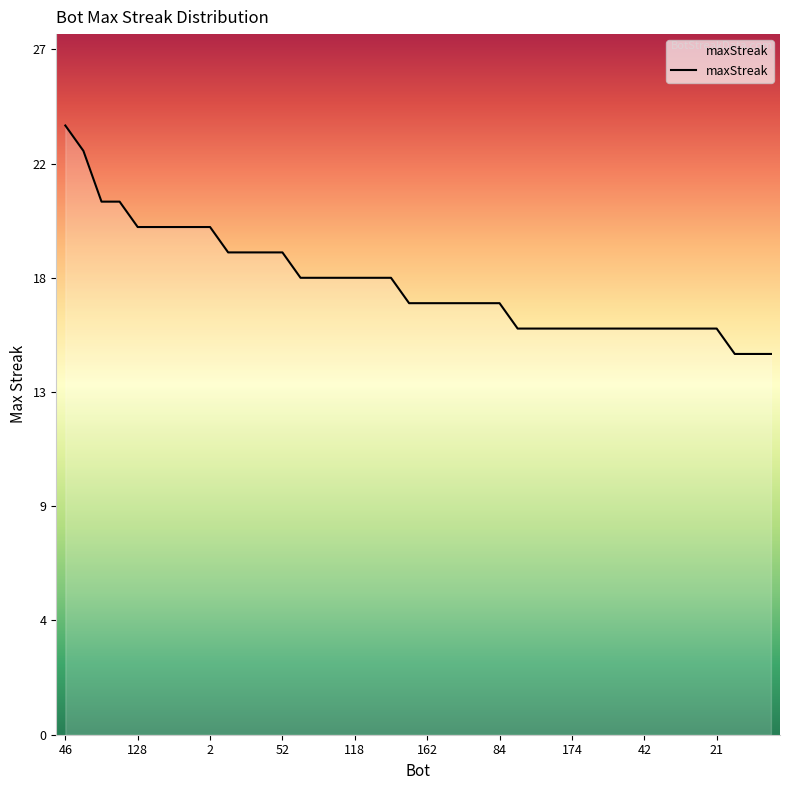

At which category does the chart reach its minimum across all series?

200